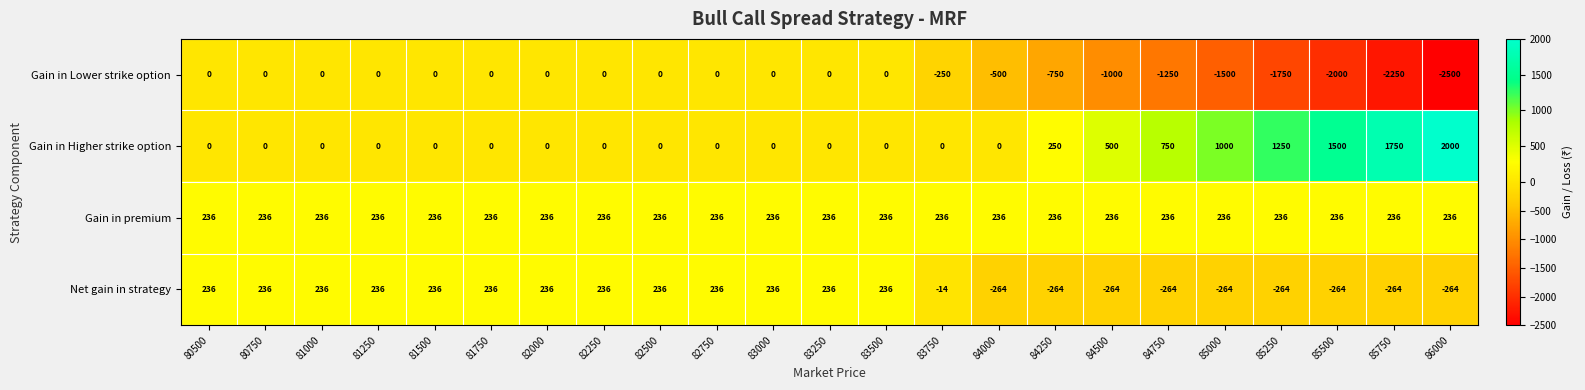

Which series has the largest total across all categories?

Gain in Higher strike option